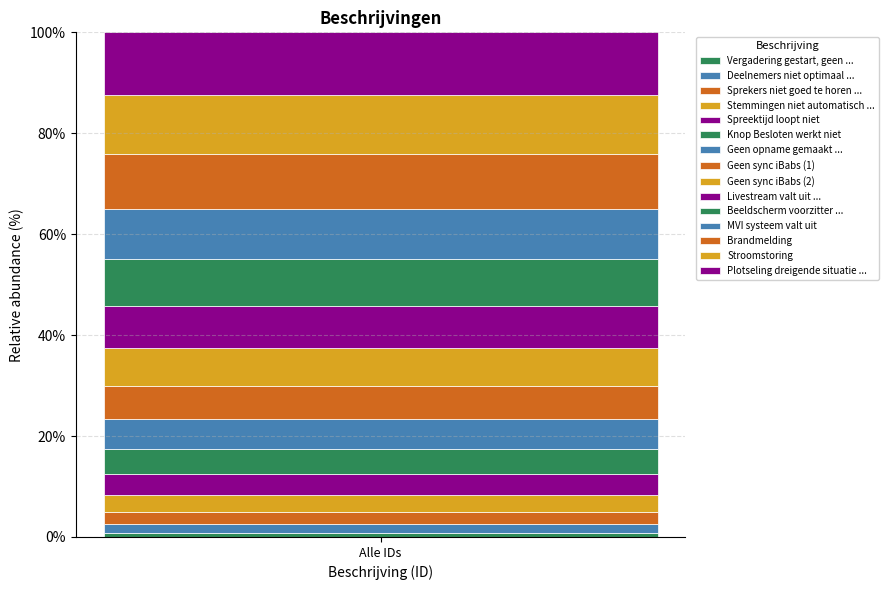

Are the bars horizontal?

No